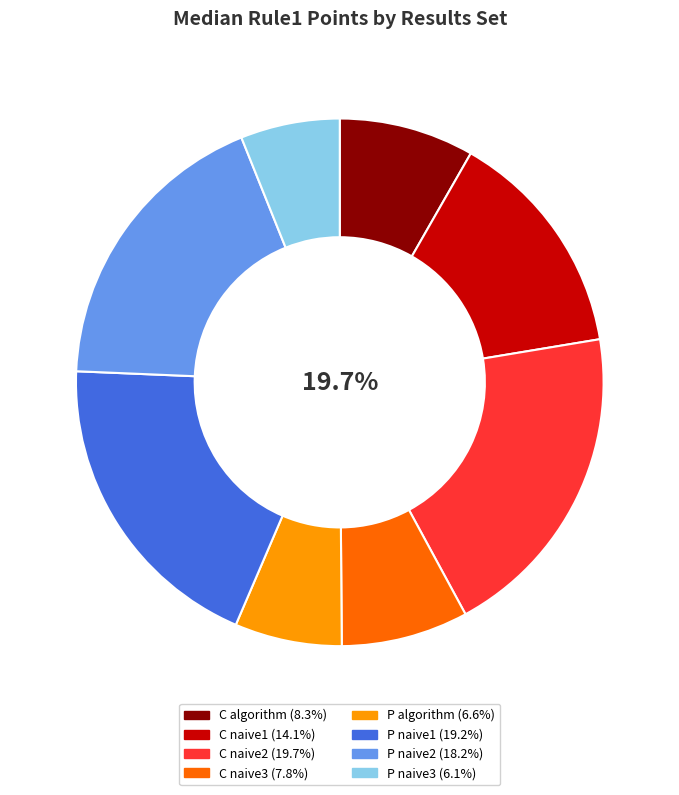

How many segments does this pie chart have?

8